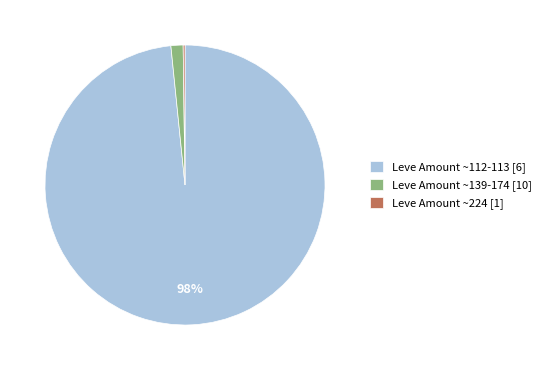

True or false: Leve Amount ~112-113 [6] accounts for 98% of the total.

True